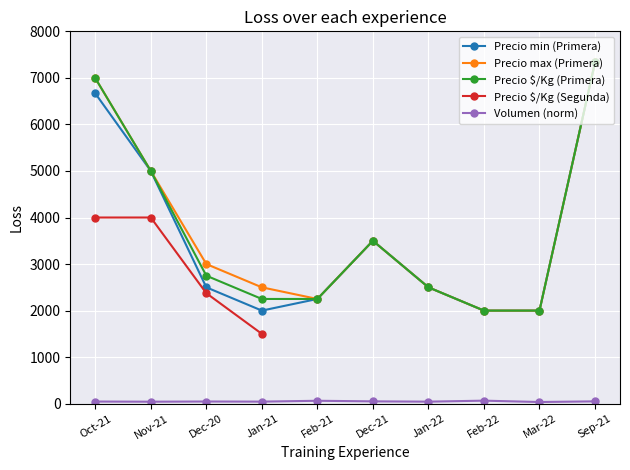

The value of Precio max (Primera) at Dec-21 is 5069.1. True or false?

False